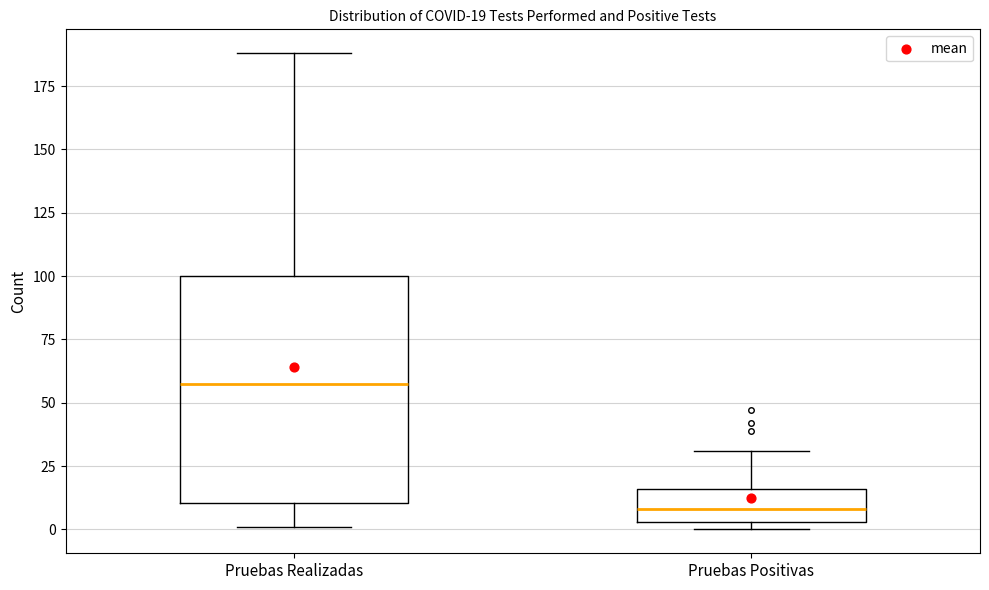

Which box has the highest median line?

Pruebas Realizadas